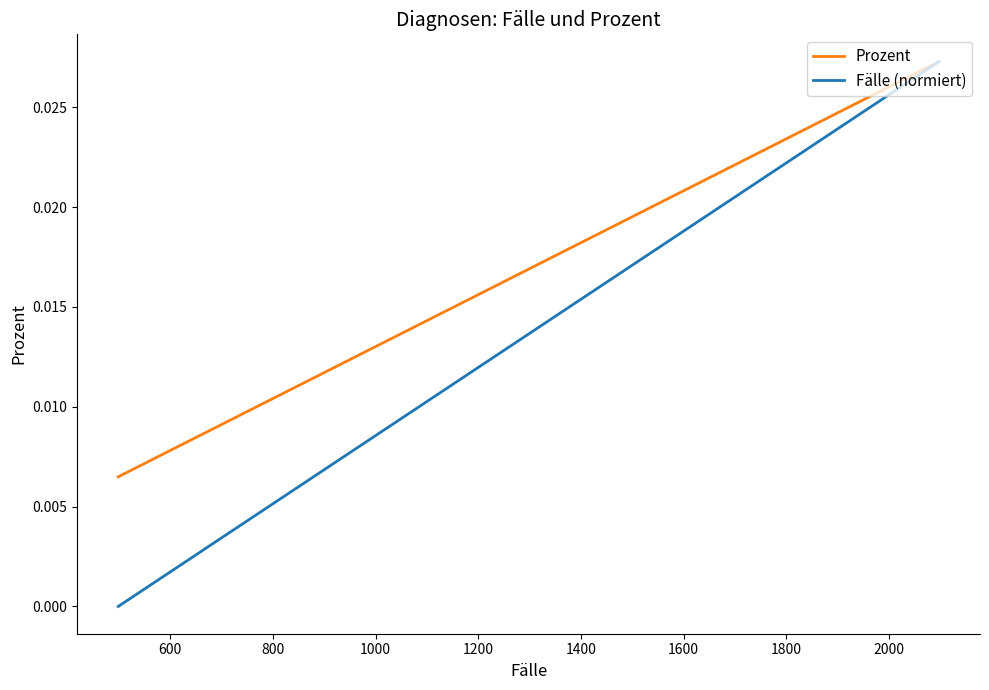

True or false: Fälle (normiert) has more than 2 interior local peaks.

False